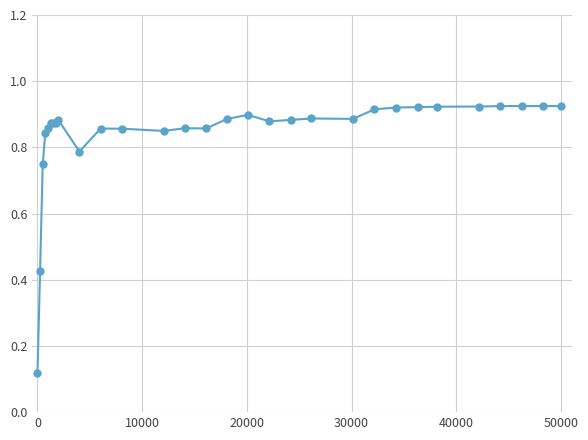

Does the chart have visible grid lines?

Yes